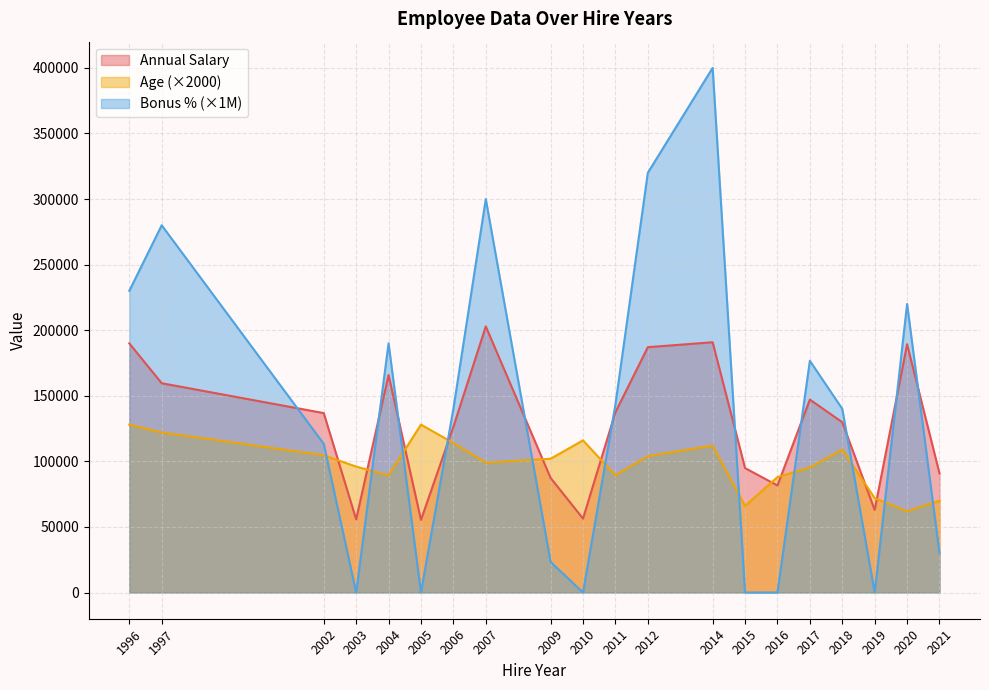

Which category has the highest value in the Bonus % series?

2014